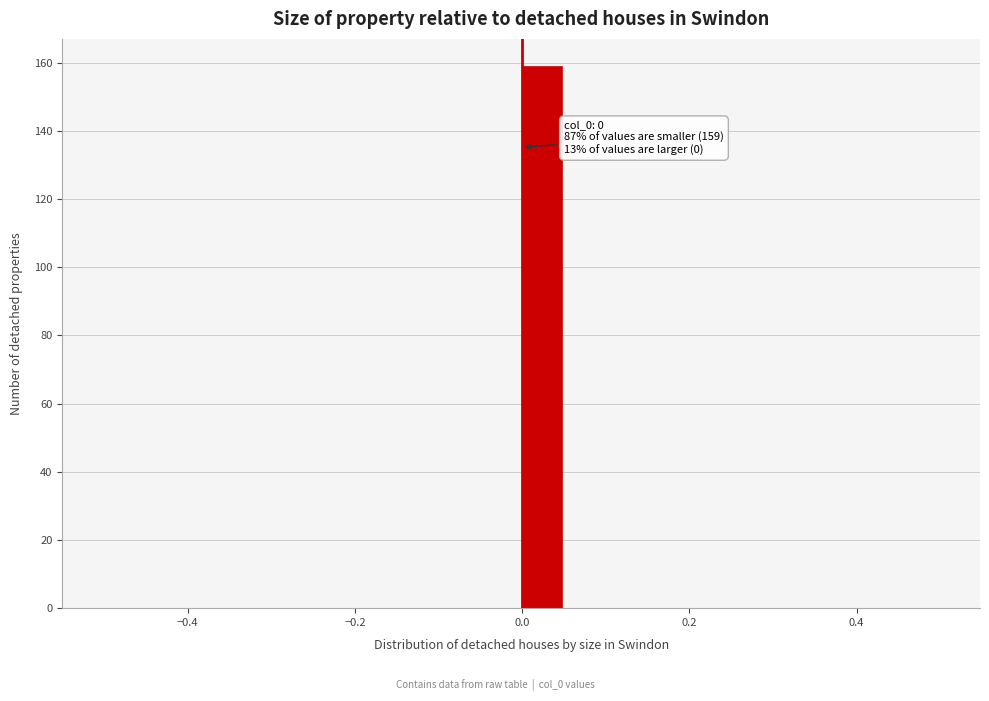

Read against the x-axis, roughly where is the centre of the tallest bar?

0.02